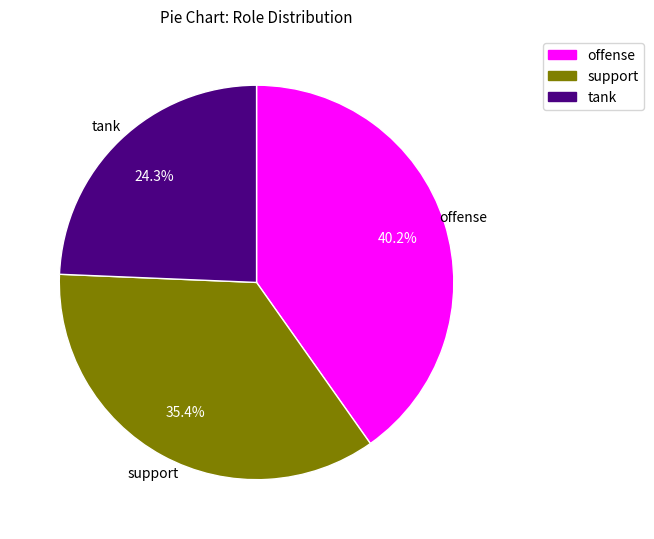

How many segments does this pie chart have?

3